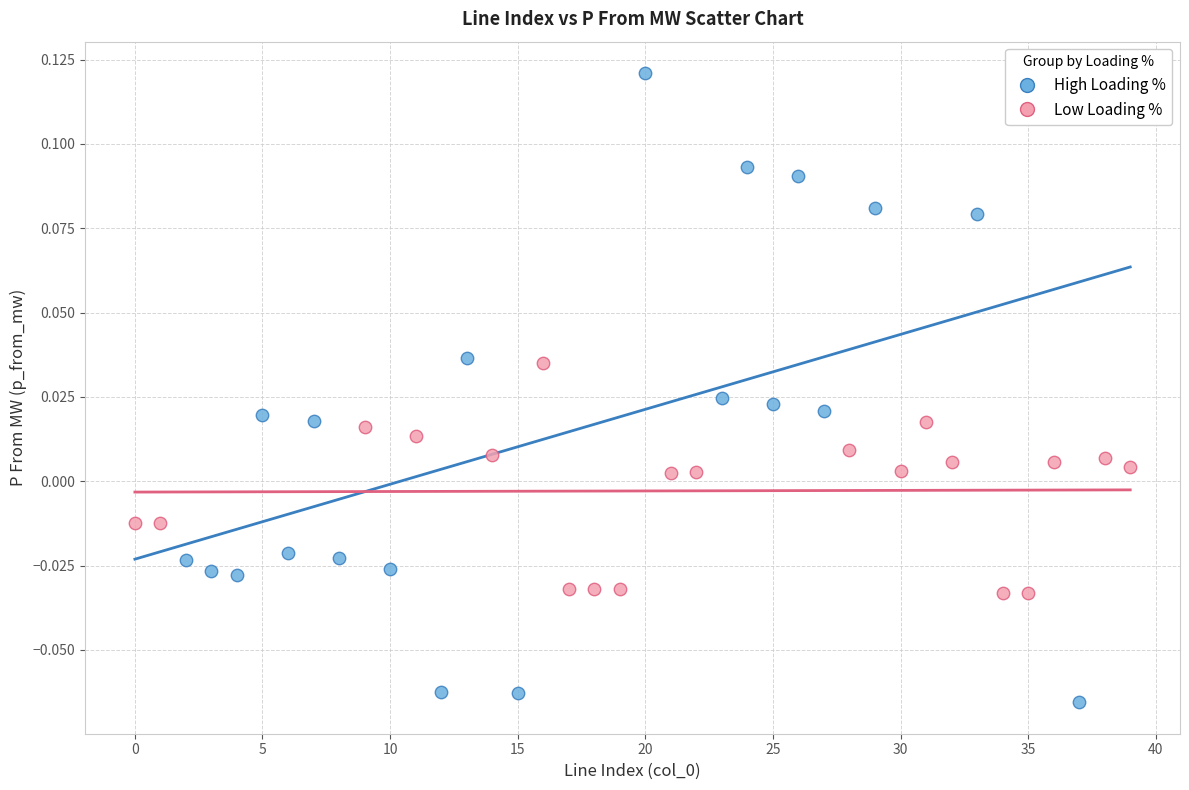

What are all the series names shown in the legend?

High Loading %, Low Loading %